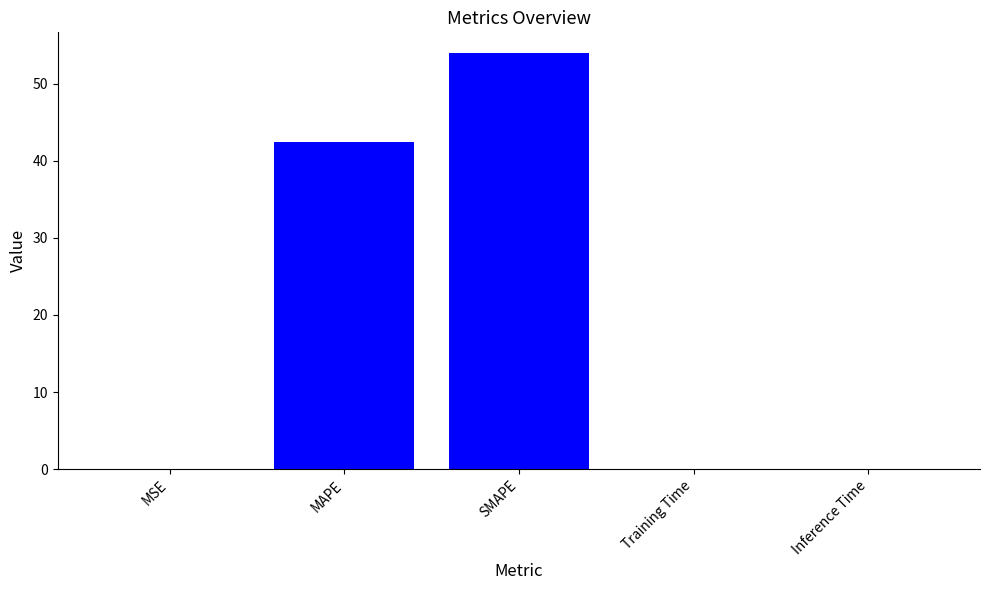

At which label is the value closest to 26?

MAPE